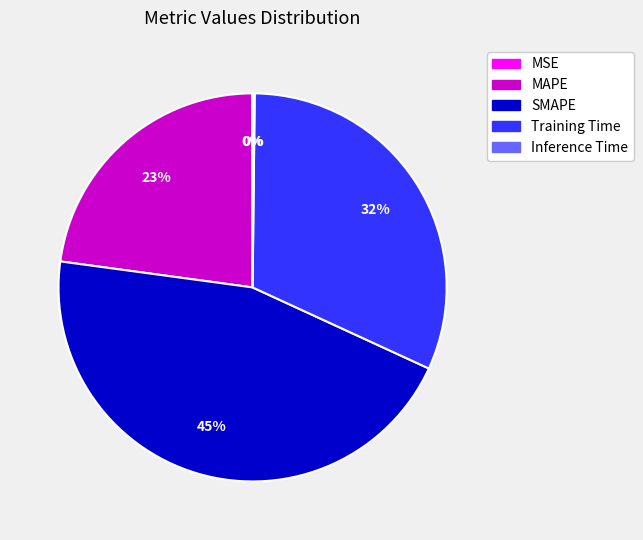

The SMAPE slice represents 45% of the pie. True or false?

True